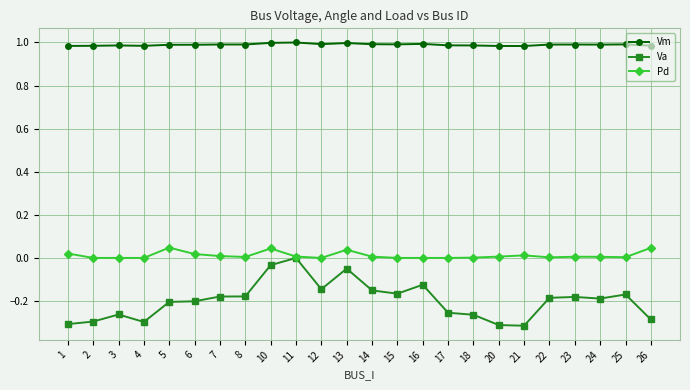

How many categories are shown in the chart?

24